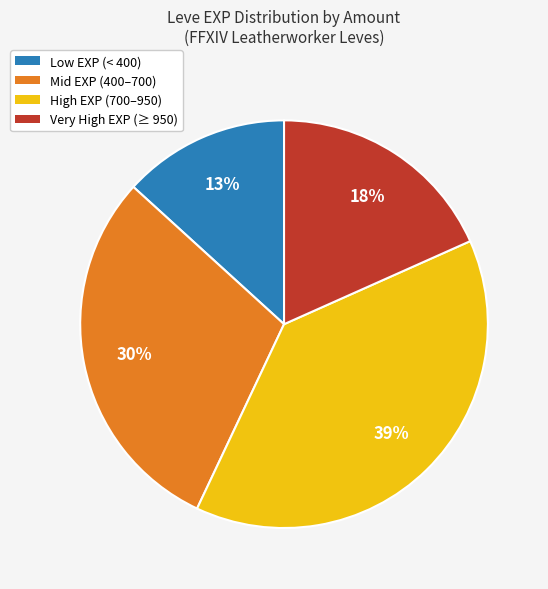

Is it true that Mid EXP (400–700) is 25% of the pie?

False